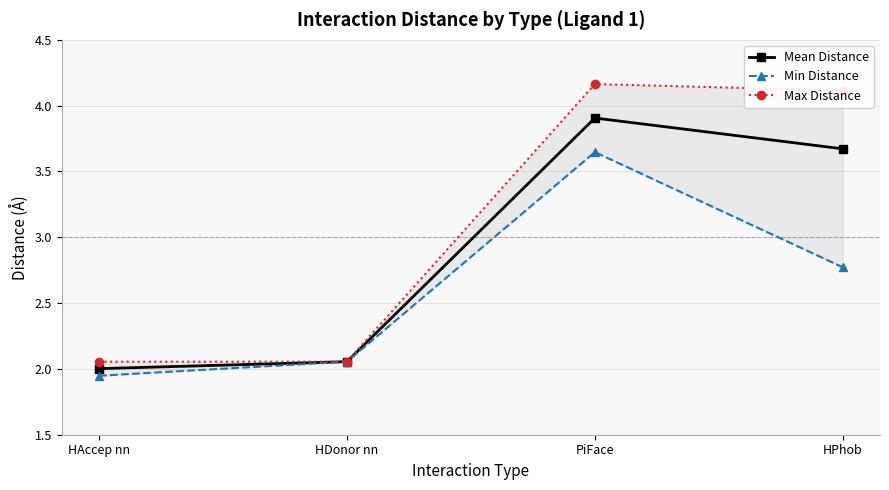

Reading right to left, what are all the values shown in this chart?

Mean Distance: 3.7	3.9	2.1	2.0
Min Distance: 2.8	3.6	2.1	1.9
Max Distance: 4.1	4.2	2.1	2.1